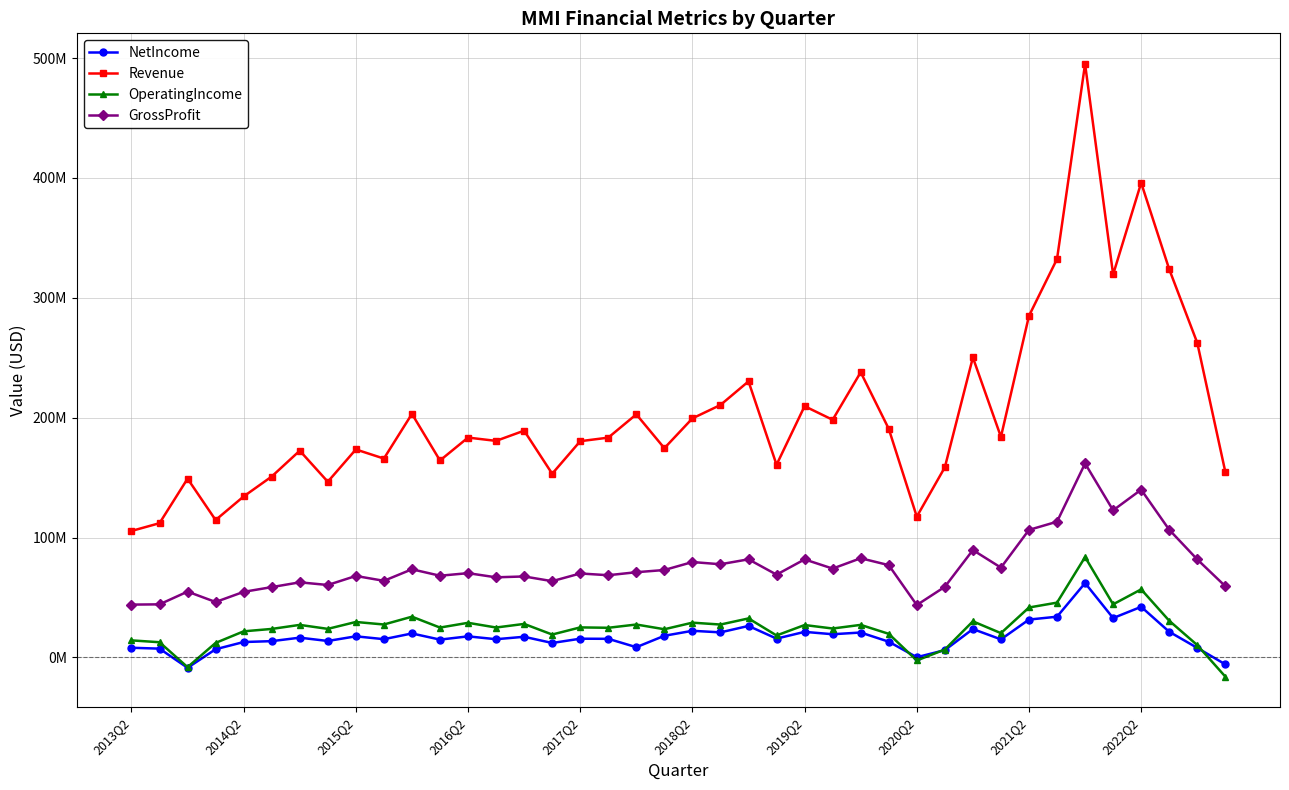

What are all the series names shown in the legend?

NetIncome, Revenue, OperatingIncome, GrossProfit